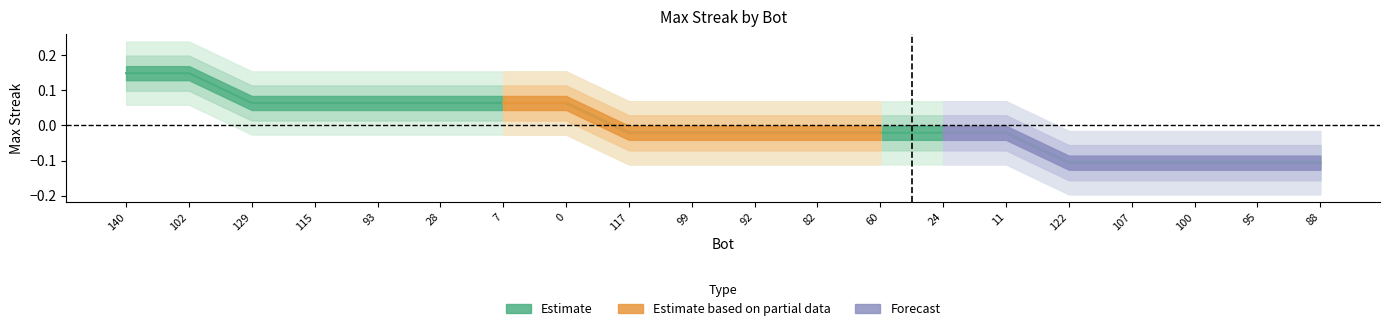

Read the value at 7.

0.1